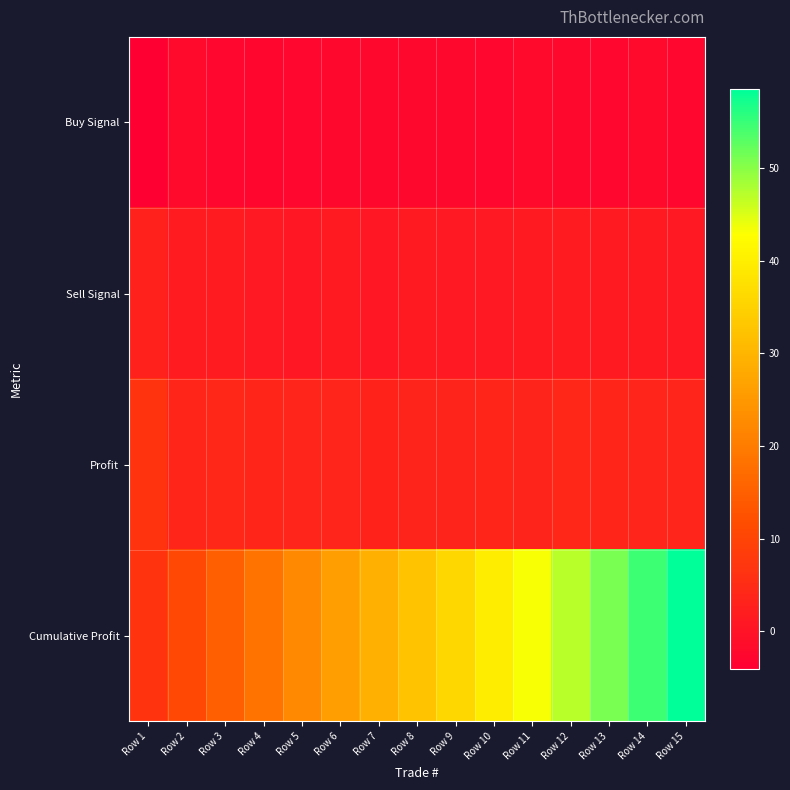

At which category does the chart reach its peak across all series?

Row 15